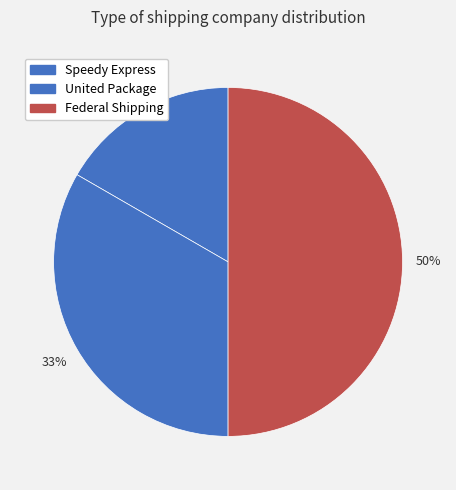

Is it true that United Package is 26% of the pie?

False